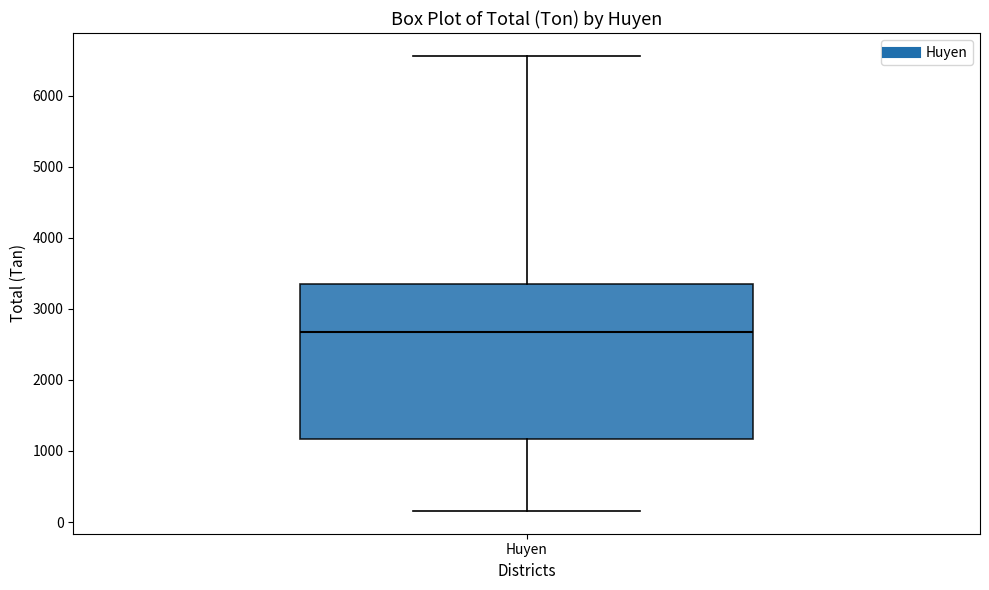

Read this box plot against the y-axis: the position of the median line, the range covered by the box, and the ends of both whiskers. The values are not printed on the chart, so give them approximately, as read against the axis.

median 2700, box 1200 to 3300, whiskers 200 to 6600